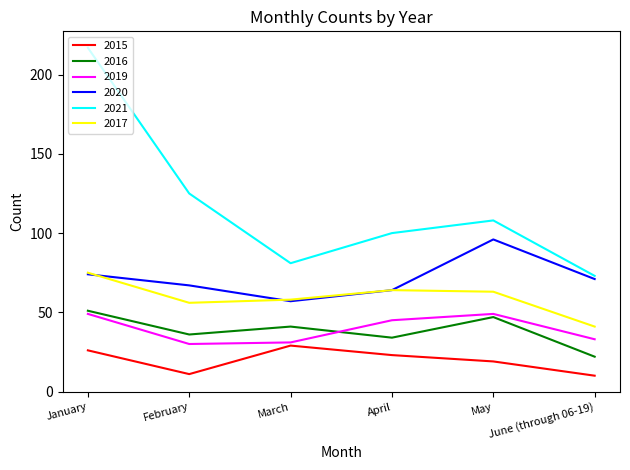

What position from the right is March?

4